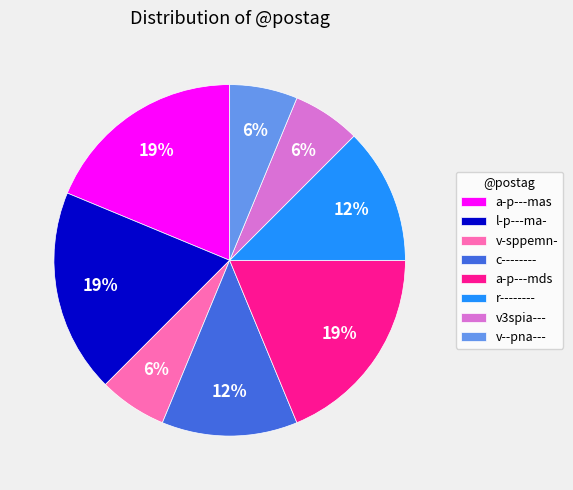

Is the sum of v--pna--- and c-------- greater than half?

No